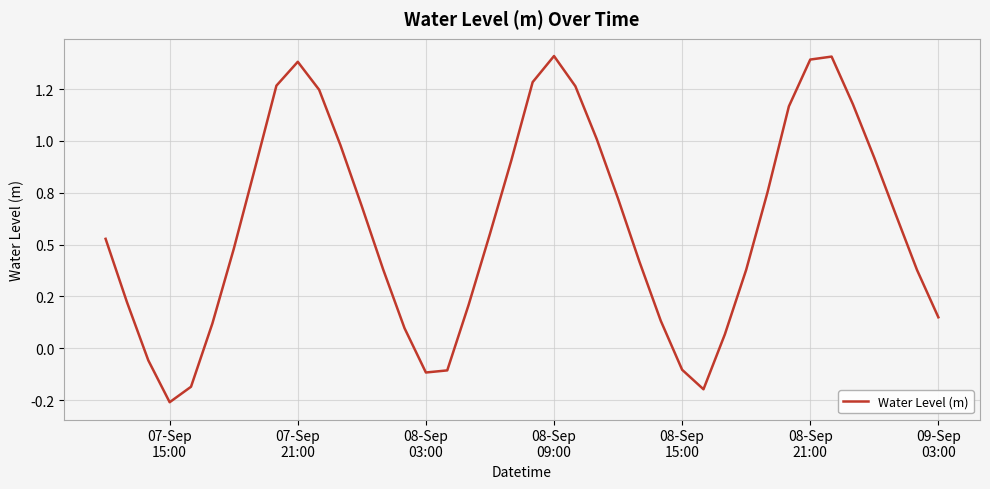

Is this an area chart (filled region under the line)?

No